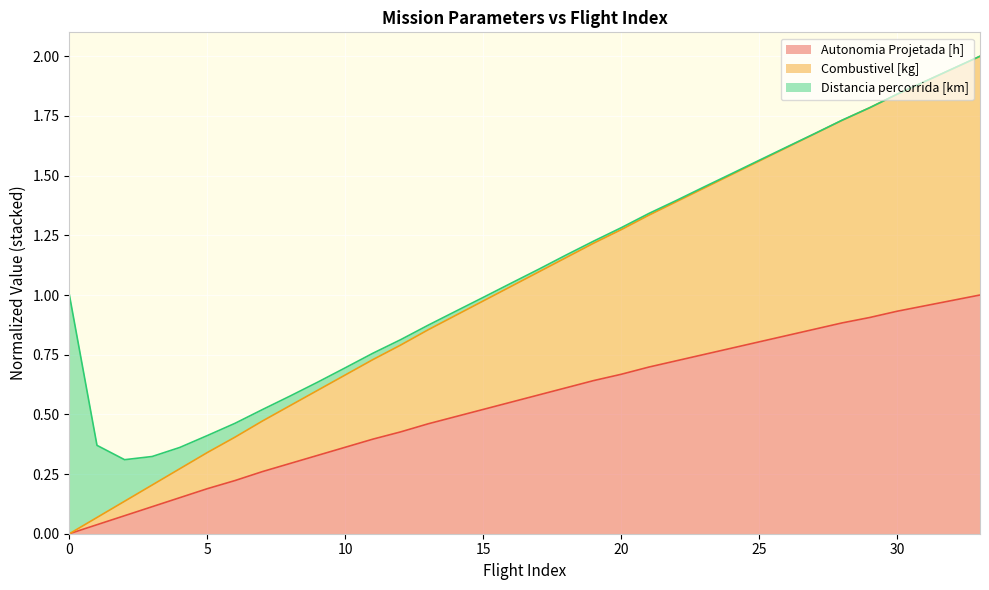

Which category has the highest value in the Autonomia Projetada [h] series?

33